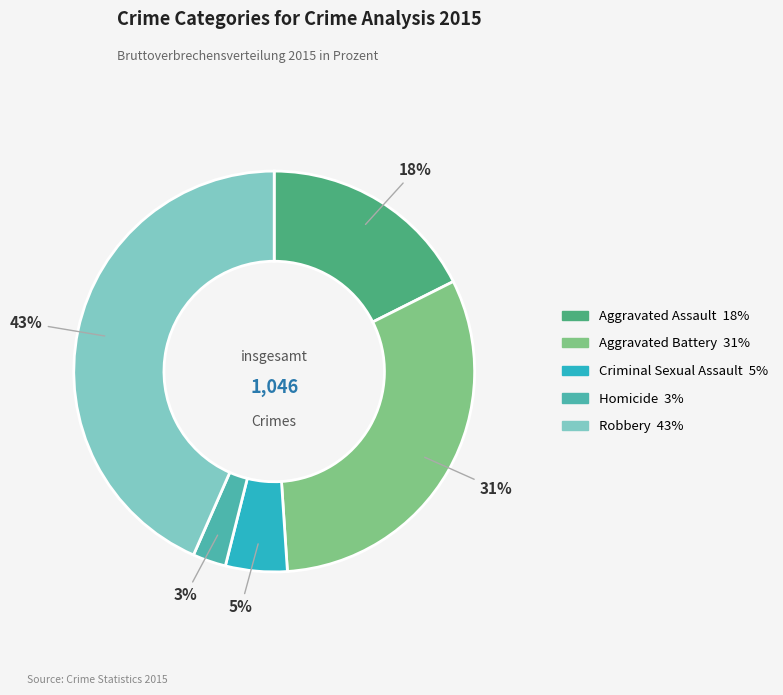

True or false: Aggravated Assault accounts for 18% of the total.

True